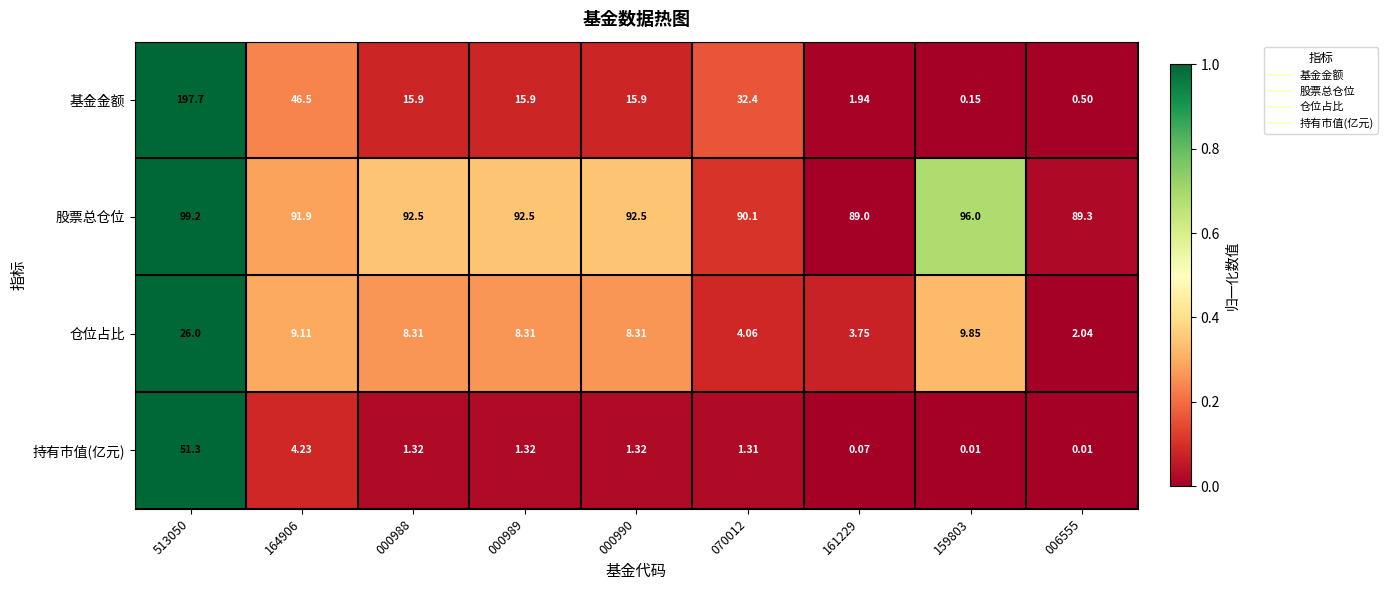

How many distinct data groups are displayed?

4